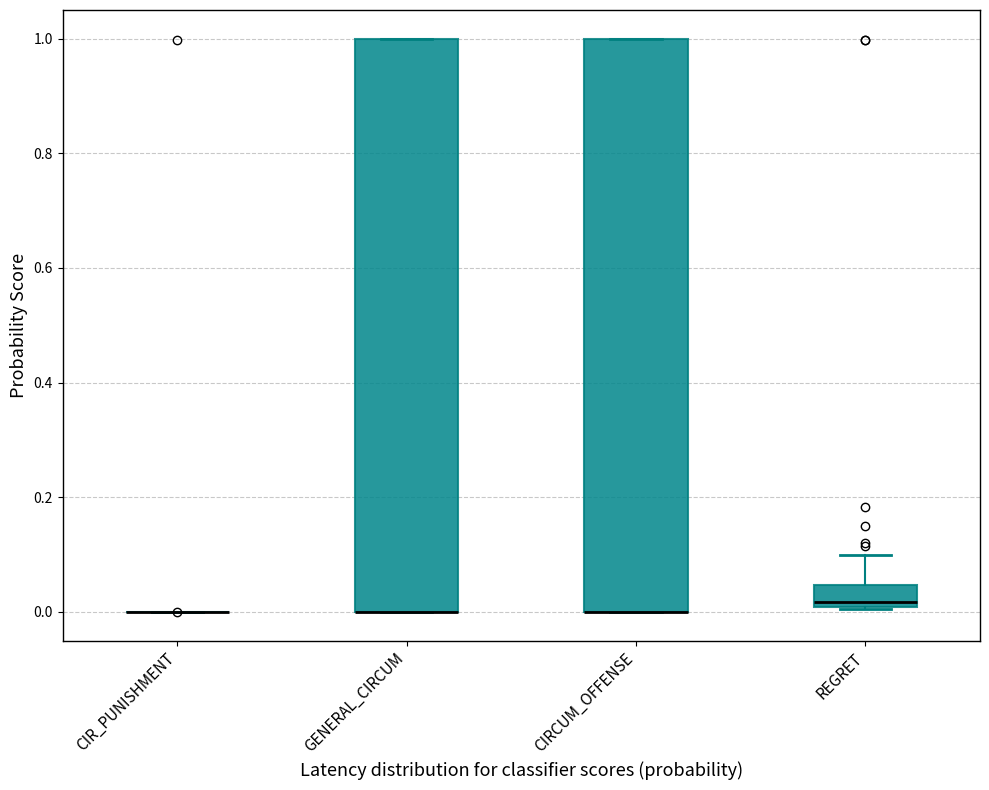

Where is the lower edge of the box for GENERAL_CIRCUM on the y-axis? The values are not printed on the chart, so give them approximately, as read against the axis.

0.00